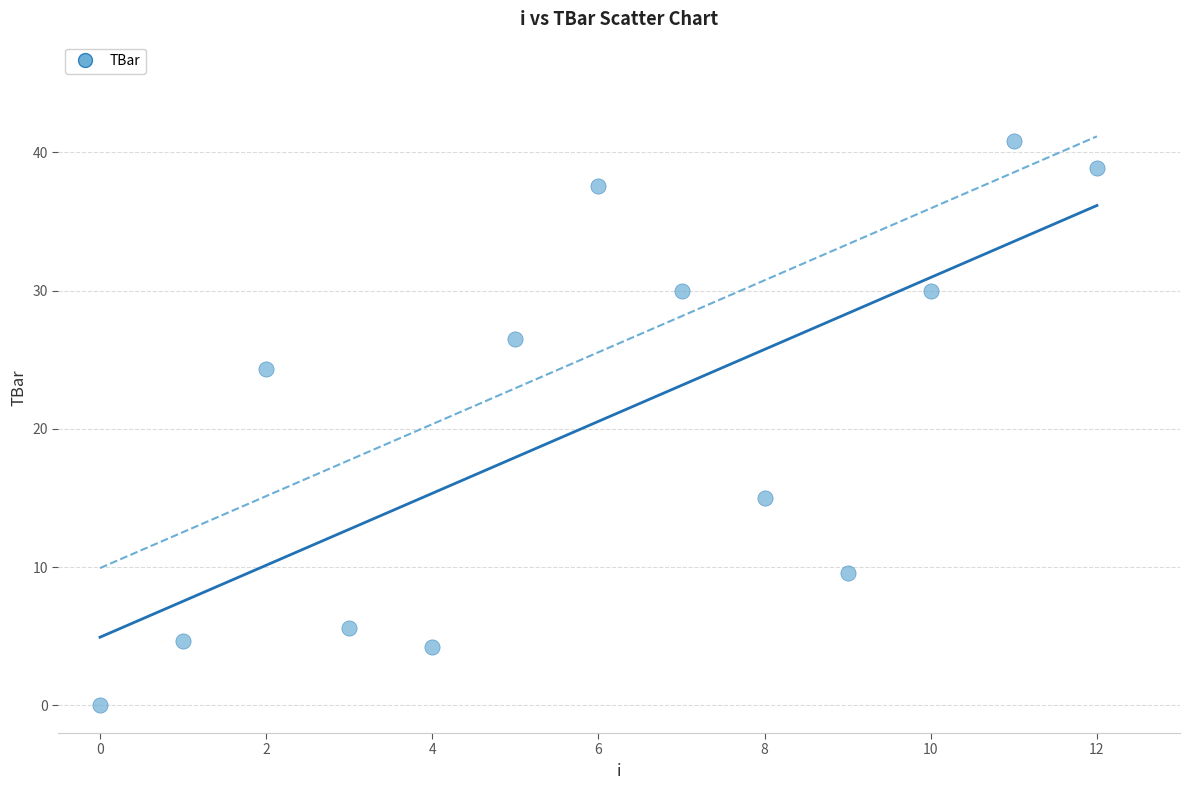

What Y value in the scatter plot is closest to 20?

24.3